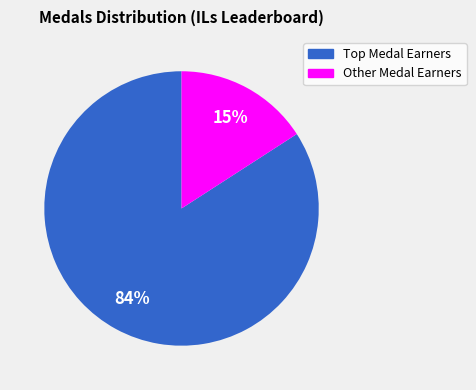

True or false: Anonymous 4 accounts for 10% of the total.

False